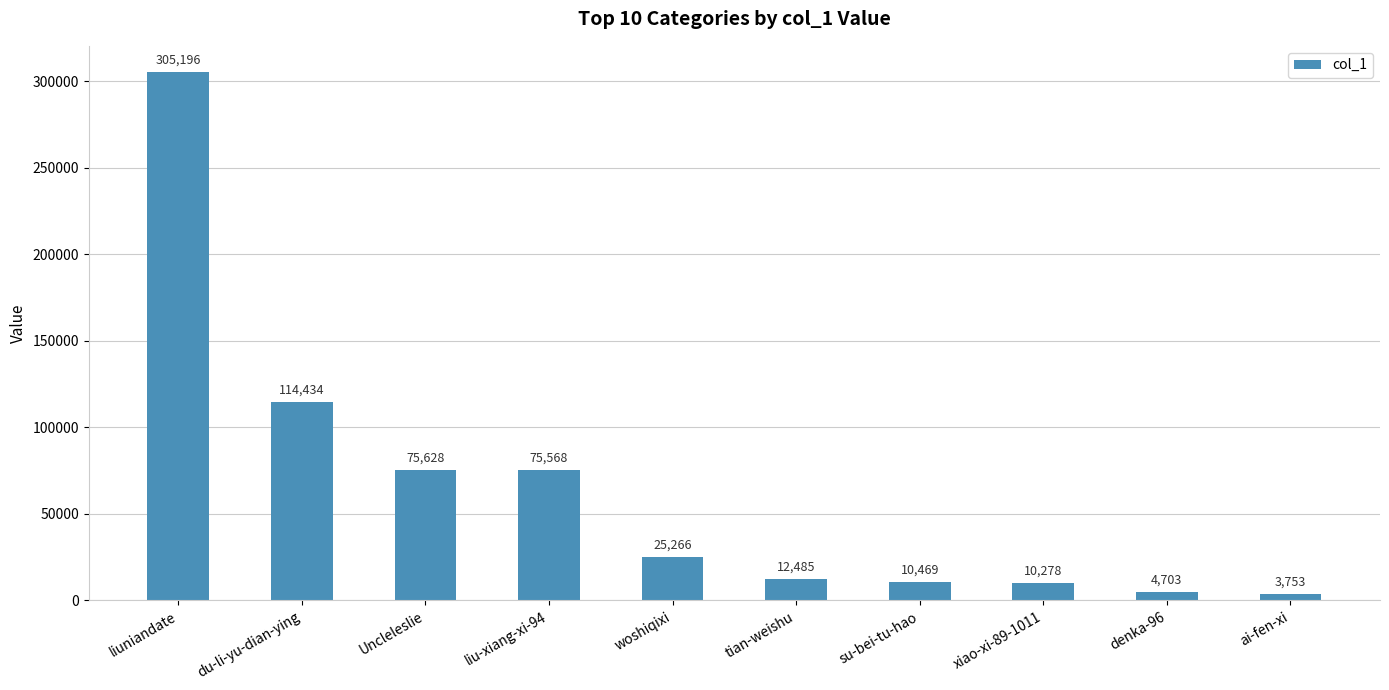

What is the ratio of the value at xiao-xi-89-1011 to the value at liu-xiang-xi-94?

0.1